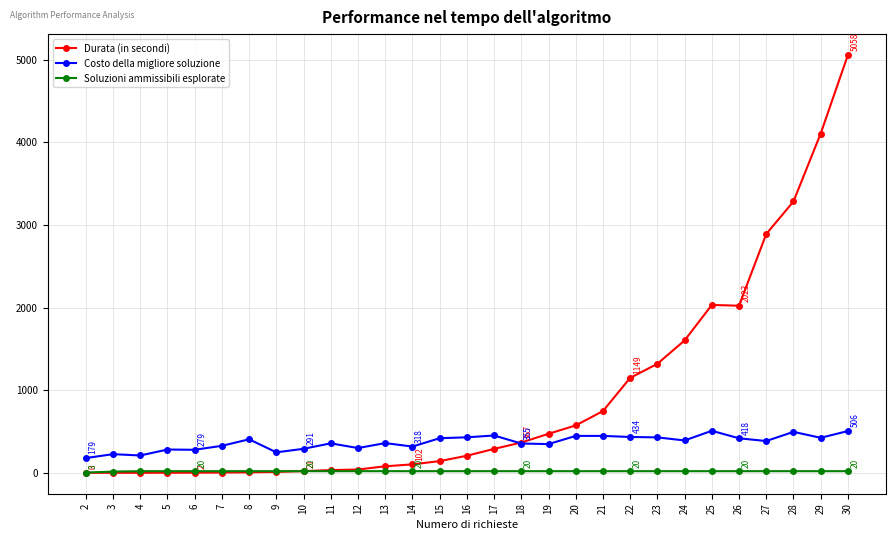

Which series has the largest range (max minus min)?

Durata (in secondi)